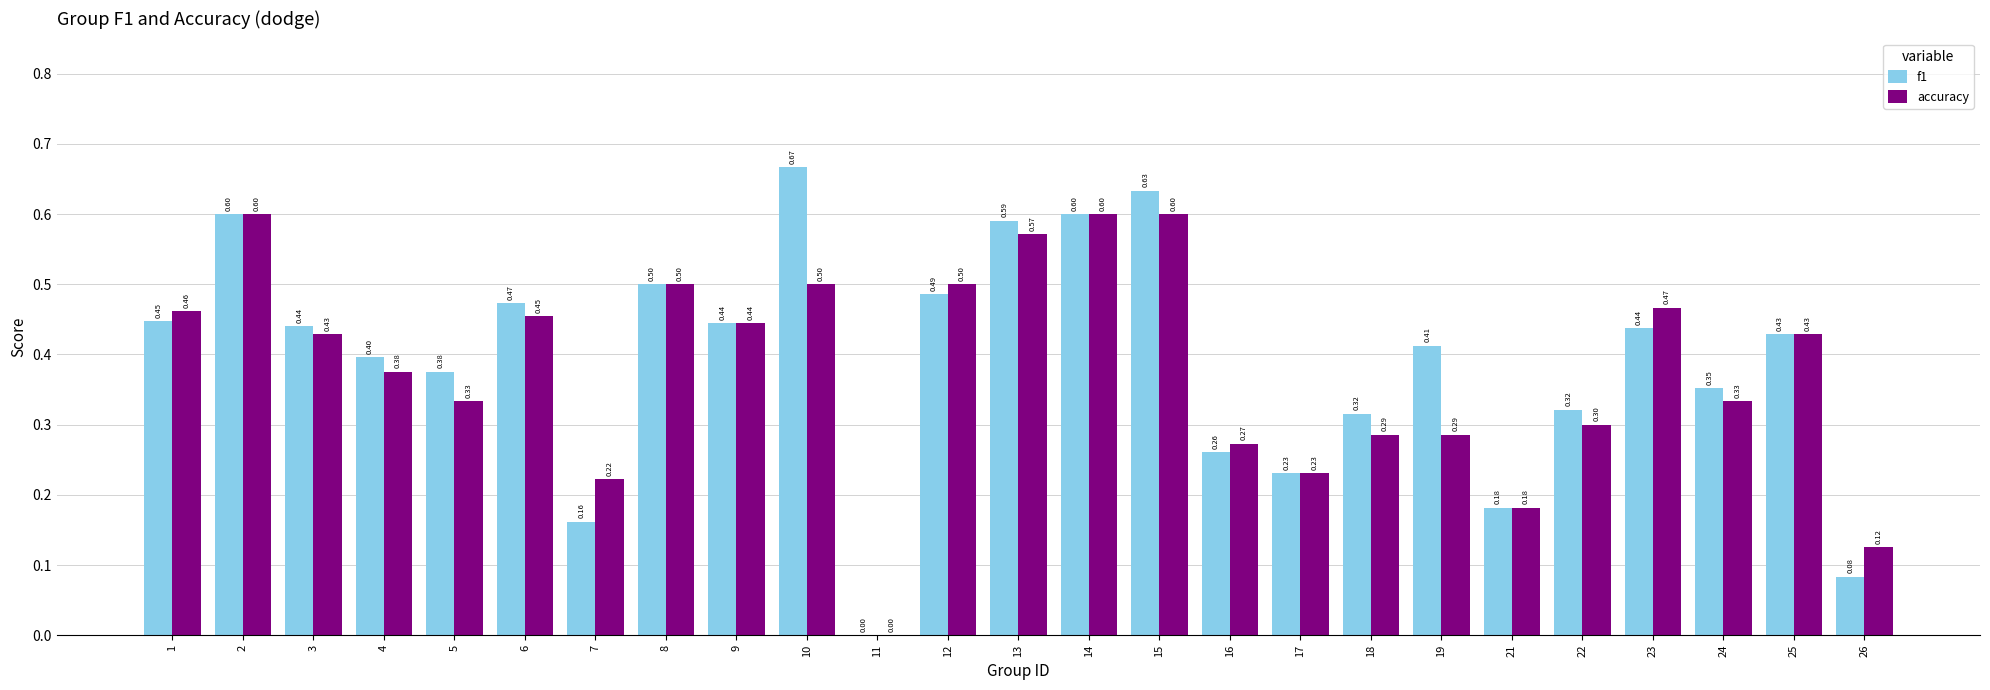

What is the maximum value for accuracy?

0.6